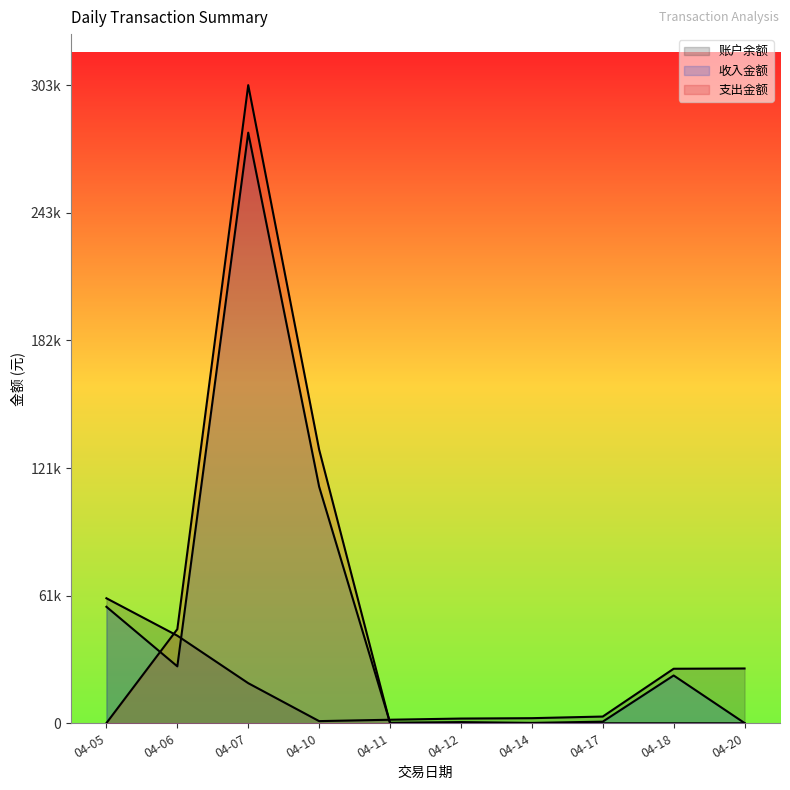

True or false: 收入金额 and 账户余额 cross at least once.

True